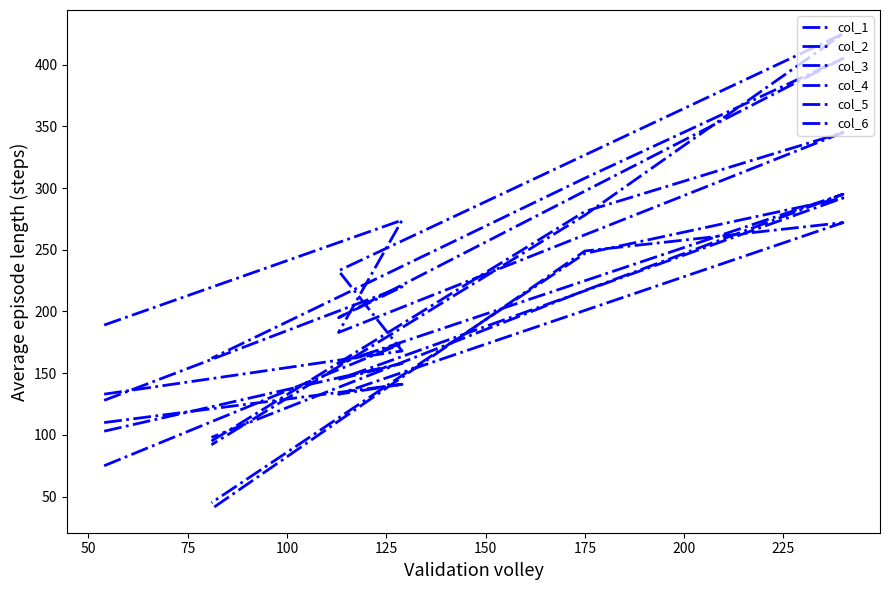

True or false: col_5 and col_4 intersect in this chart.

False